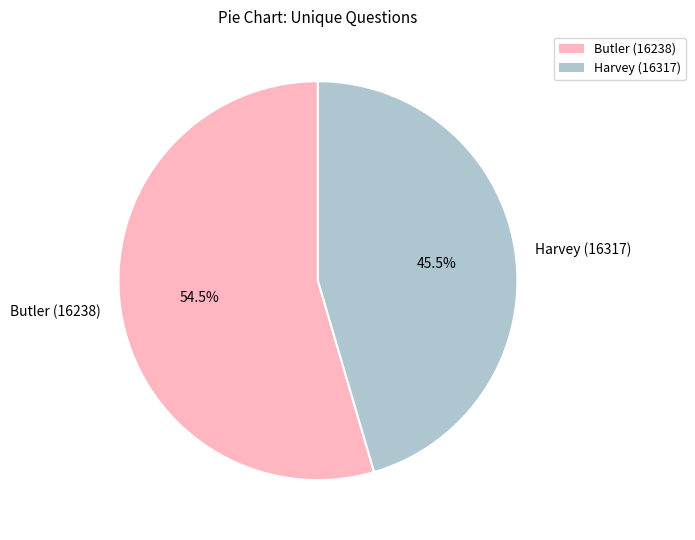

To the nearest percent, what is the difference between the largest and smallest slice percentages?

9%